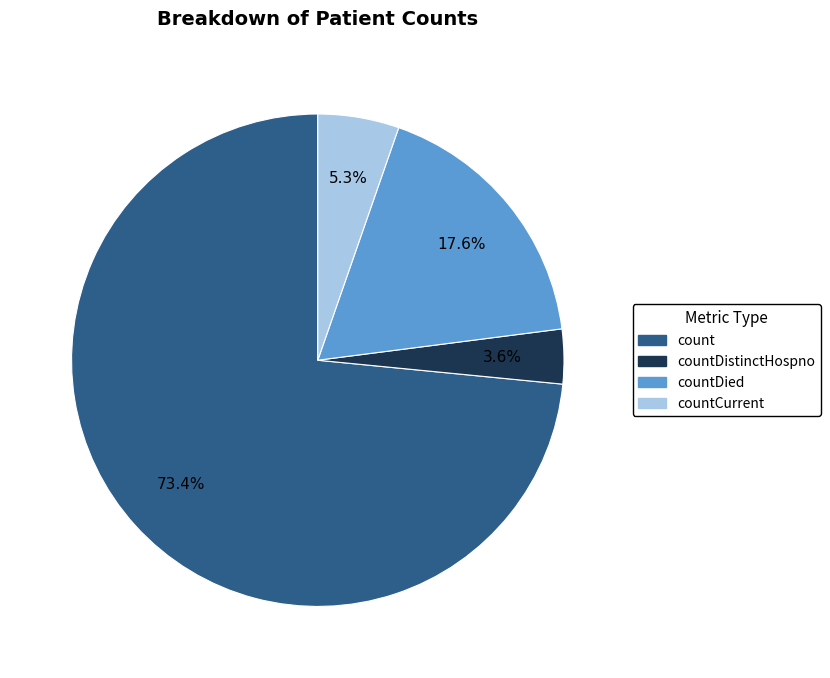

What is the largest slice in the pie chart?

count